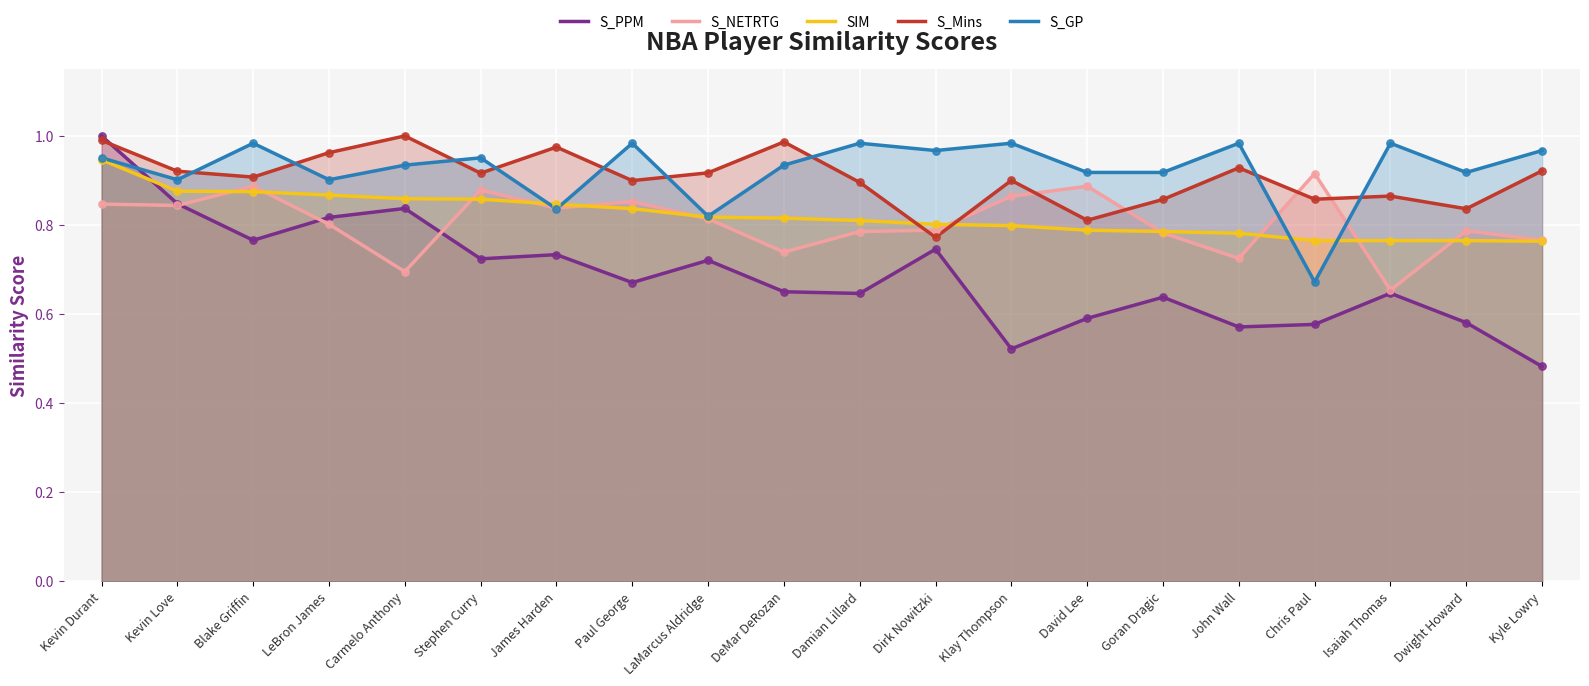

What are all the series names shown in the legend?

S_PPM, S_NETRTG, SIM, S_Mins, S_GP